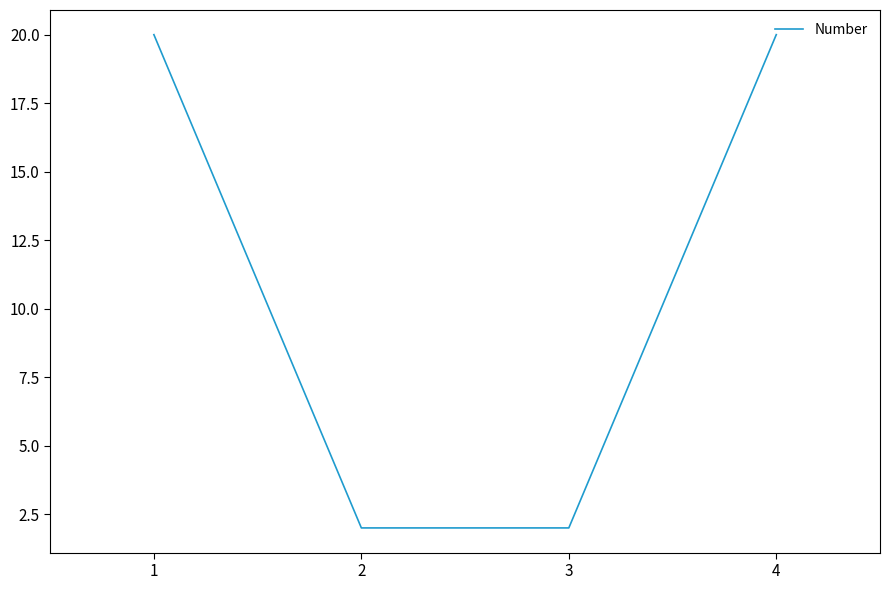

The chart shows a value of 33 at 4. True or false?

False